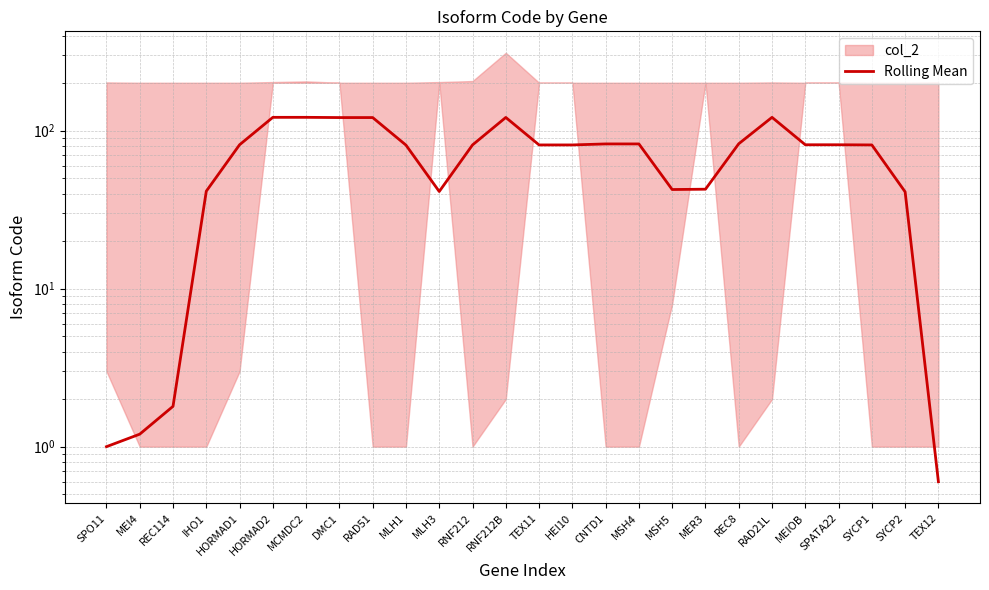

At which category does the data reach its first local valley?

MLH3